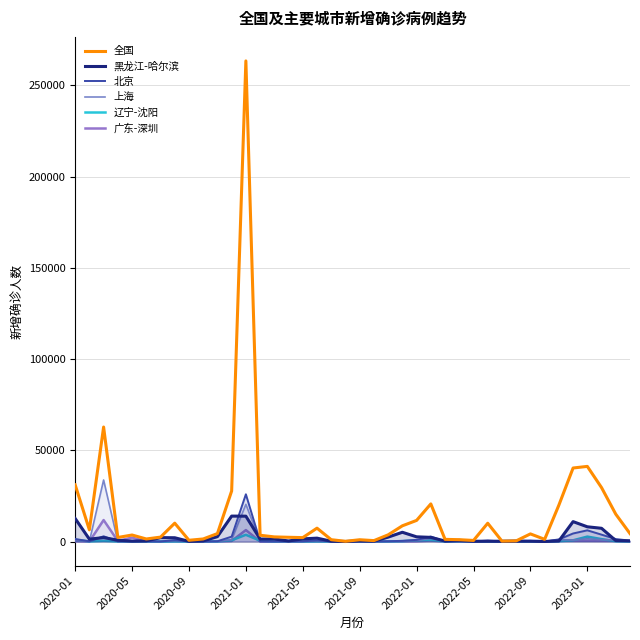

How many lines are shown in the chart?

6